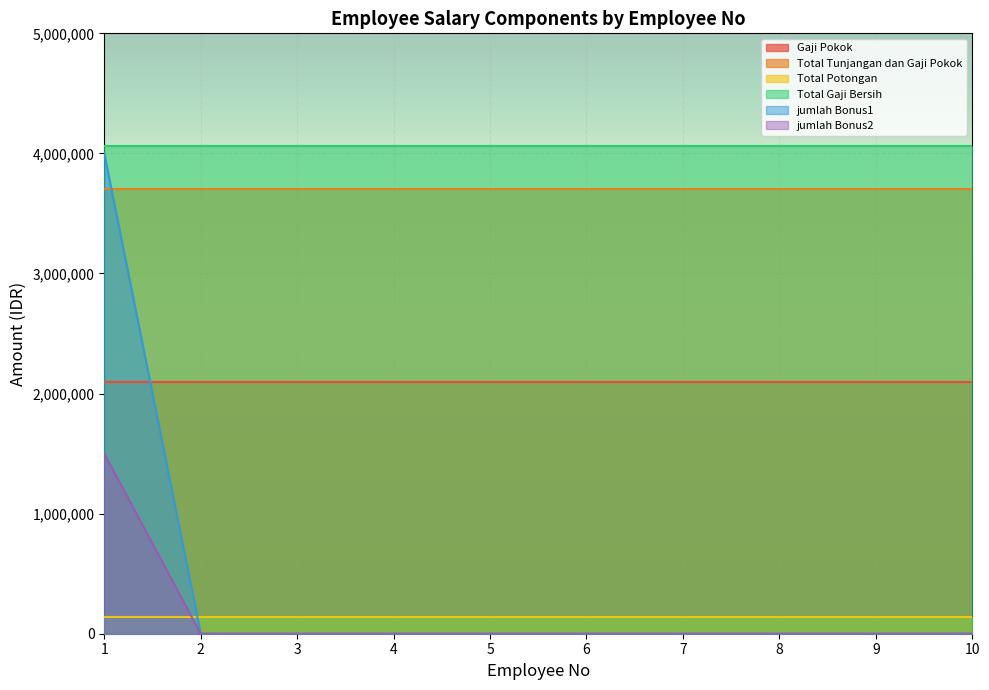

Reading left to right, extract all data points from this chart.

Gaji Pokok: 1=2100000	2=2100000	3=2100000	4=2100000	5=2100000	6=2100000	7=2100000	8=2100000	9=2100000	10=2100000
Total Tunjangan dan Gaji Pokok: 1=3700000	2=3700000	3=3700000	4=3700000	5=3700000	6=3700000	7=3700000	8=3700000	9=3700000	10=3700000
Total Potongan: 1=142000	2=142000	3=142000	4=142000	5=142000	6=142000	7=142000	8=142000	9=142000	10=142000
Total Gaji Bersih: 1=4058000	2=4058000	3=4058000	4=4058000	5=4058000	6=4058000	7=4058000	8=4058000	9=4058000	10=4058000
jumlah Bonus1: 1=4000000	2=0	3=0	4=0	5=0	6=0	7=0	8=0	9=0	10=0
jumlah Bonus2: 1=1500000	2=0	3=0	4=0	5=0	6=0	7=0	8=0	9=0	10=0